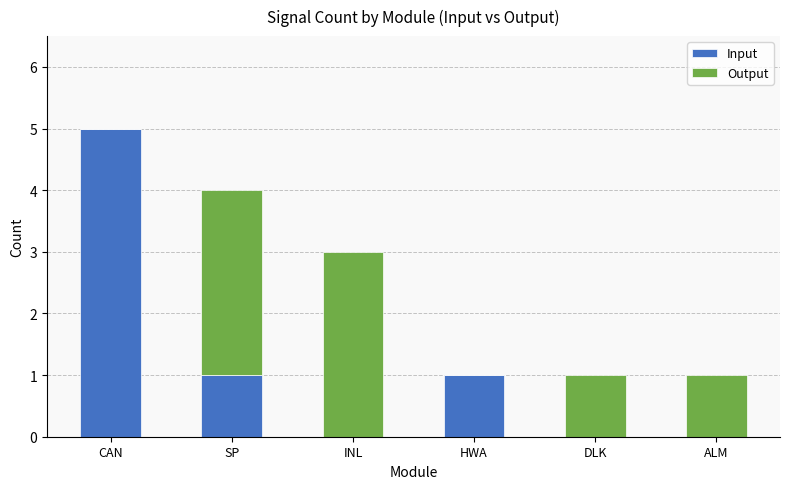

At which category is the sum across all series the highest?

CAN